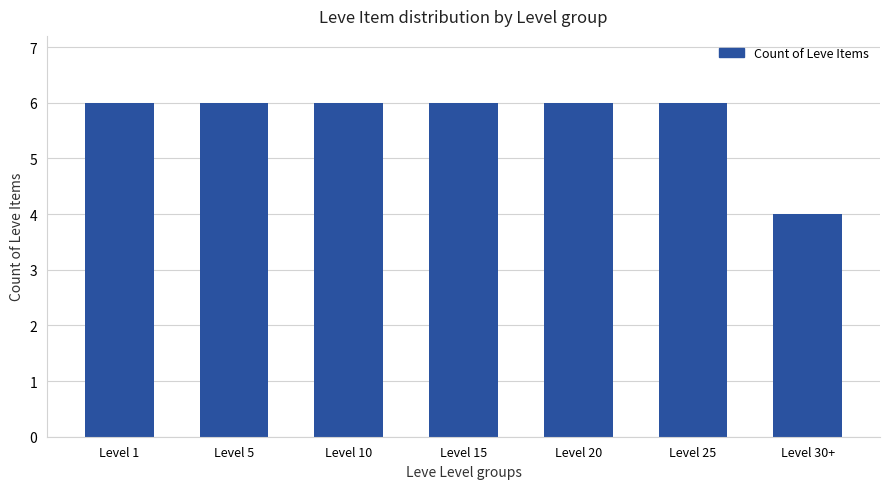

Reading left to right, what are all the values shown in this chart?

6	6	6	6	6	6	4